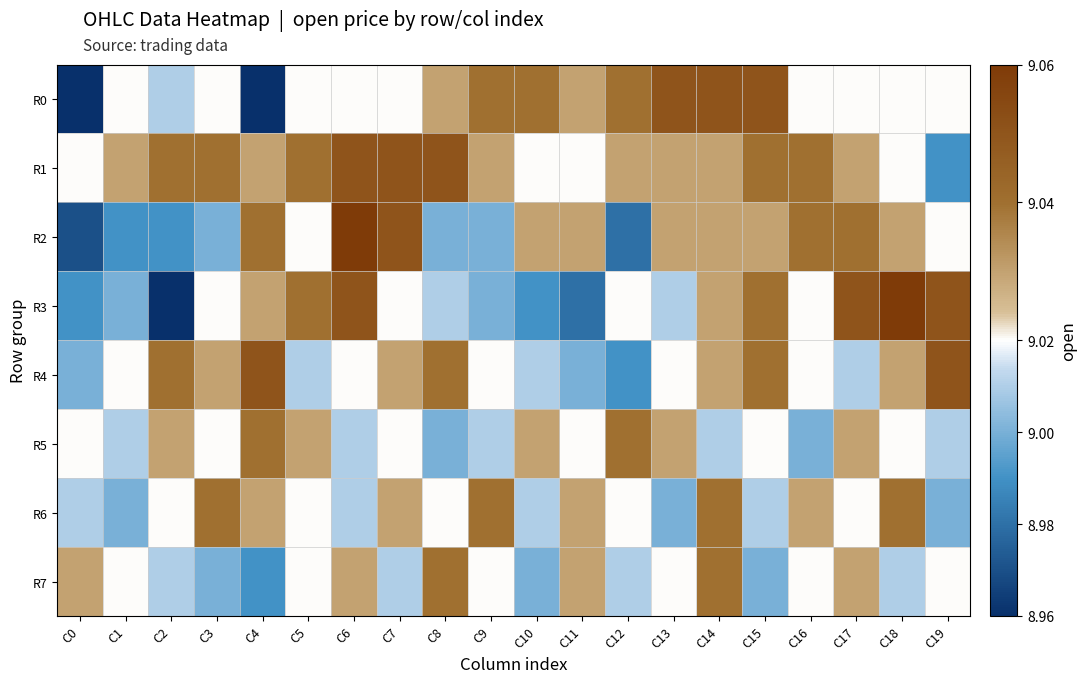

Reading left to right, extract all data points from this chart.

R0: C0=9.0	C1=9.0	C2=9.0	C3=9.0	C4=9.0	C5=9.0	C6=9.0	C7=9.0	C8=9.0	C9=9.0	C10=9.0	C11=9.0	C12=9.0	C13=9.1	C14=9.1	C15=9.1	C16=9.0	C17=9.0	C18=9.0	C19=9.0
R1: C0=9.0	C1=9.0	C2=9.0	C3=9.0	C4=9.0	C5=9.0	C6=9.1	C7=9.1	C8=9.1	C9=9.0	C10=9.0	C11=9.0	C12=9.0	C13=9.0	C14=9.0	C15=9.0	C16=9.0	C17=9.0	C18=9.0	C19=9.0
R2: C0=9.0	C1=9.0	C2=9.0	C3=9.0	C4=9.0	C5=9.0	C6=9.1	C7=9.1	C8=9.0	C9=9.0	C10=9.0	C11=9.0	C12=9.0	C13=9.0	C14=9.0	C15=9.0	C16=9.0	C17=9.0	C18=9.0	C19=9.0
R3: C0=9.0	C1=9.0	C2=9.0	C3=9.0	C4=9.0	C5=9.0	C6=9.1	C7=9.0	C8=9.0	C9=9.0	C10=9.0	C11=9.0	C12=9.0	C13=9.0	C14=9.0	C15=9.0	C16=9.0	C17=9.1	C18=9.1	C19=9.1
R4: C0=9.0	C1=9.0	C2=9.0	C3=9.0	C4=9.1	C5=9.0	C6=9.0	C7=9.0	C8=9.0	C9=9.0	C10=9.0	C11=9.0	C12=9.0	C13=9.0	C14=9.0	C15=9.0	C16=9.0	C17=9.0	C18=9.0	C19=9.1
R5: C0=9.0	C1=9.0	C2=9.0	C3=9.0	C4=9.0	C5=9.0	C6=9.0	C7=9.0	C8=9.0	C9=9.0	C10=9.0	C11=9.0	C12=9.0	C13=9.0	C14=9.0	C15=9.0	C16=9.0	C17=9.0	C18=9.0	C19=9.0
R6: C0=9.0	C1=9.0	C2=9.0	C3=9.0	C4=9.0	C5=9.0	C6=9.0	C7=9.0	C8=9.0	C9=9.0	C10=9.0	C11=9.0	C12=9.0	C13=9.0	C14=9.0	C15=9.0	C16=9.0	C17=9.0	C18=9.0	C19=9.0
R7: C0=9.0	C1=9.0	C2=9.0	C3=9.0	C4=9.0	C5=9.0	C6=9.0	C7=9.0	C8=9.0	C9=9.0	C10=9.0	C11=9.0	C12=9.0	C13=9.0	C14=9.0	C15=9.0	C16=9.0	C17=9.0	C18=9.0	C19=9.0